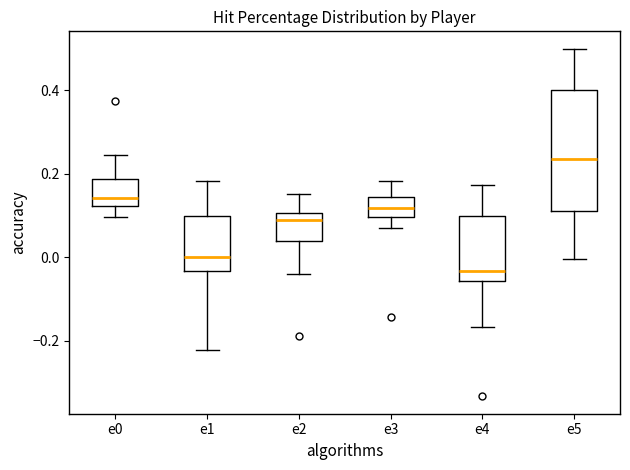

Reading left to right, read every box against the y-axis: the position of its median line, the range the box covers, and the ends of its whiskers. The values are not printed on the chart, so give them approximately, as read against the axis.

e0: median 0.14, box 0.12 to 0.18, whiskers 0.10 to 0.24
e1: median 0.00, box -0.04 to 0.10, whiskers -0.22 to 0.18
e2: median 0.08, box 0.04 to 0.10, whiskers -0.04 to 0.16
e3: median 0.12, box 0.10 to 0.14, whiskers 0.08 to 0.18
e4: median -0.04, box -0.06 to 0.10, whiskers -0.16 to 0.18
e5: median 0.24, box 0.12 to 0.40, whiskers 0.00 to 0.50